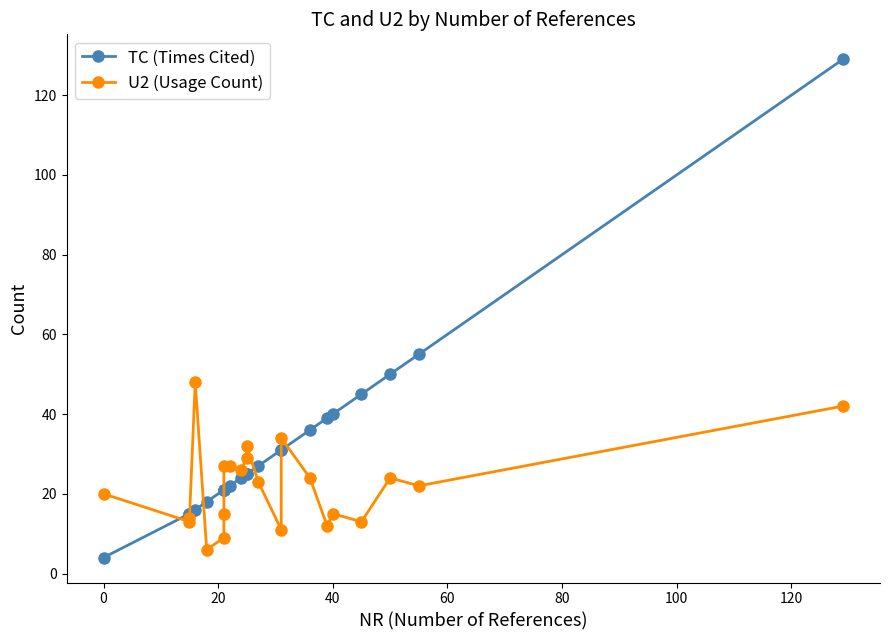

The U2 (Usage Count) series shows 22 at 100. True or false?

False